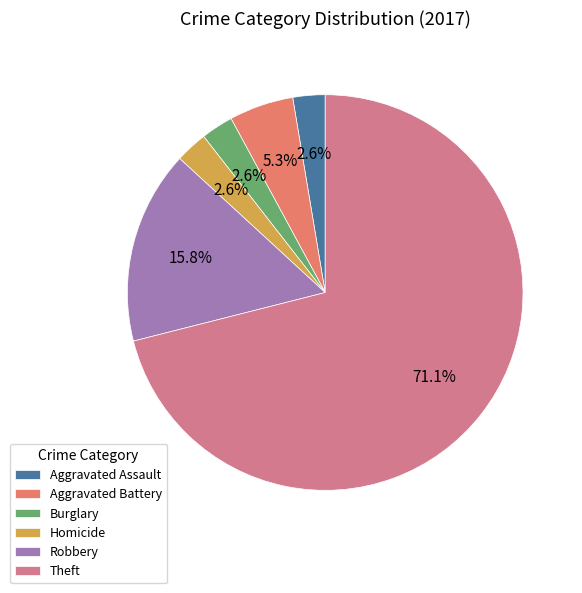

Count the number of slices in the pie.

6